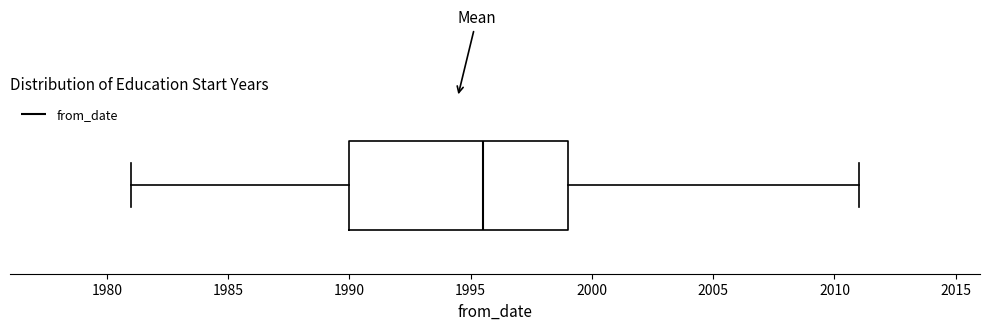

Where does the median line of the box sit on the x-axis? The values are not printed on the chart, so give them approximately, as read against the axis.

1995.5